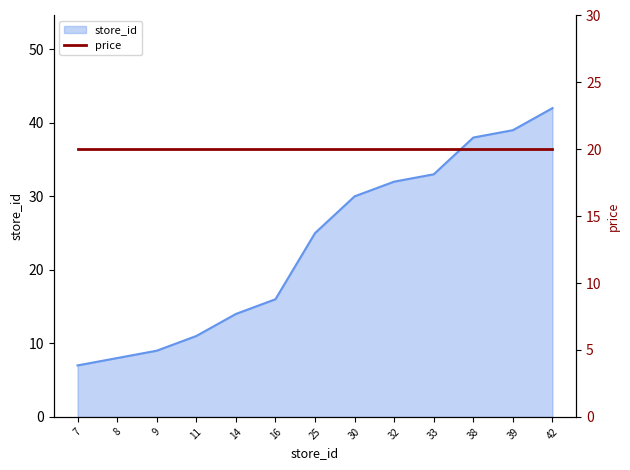

How many data points does each series have?

13